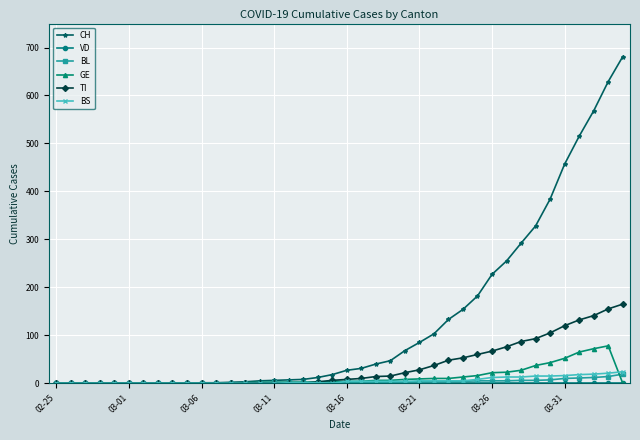

How many data points in TI are less than 8?

20